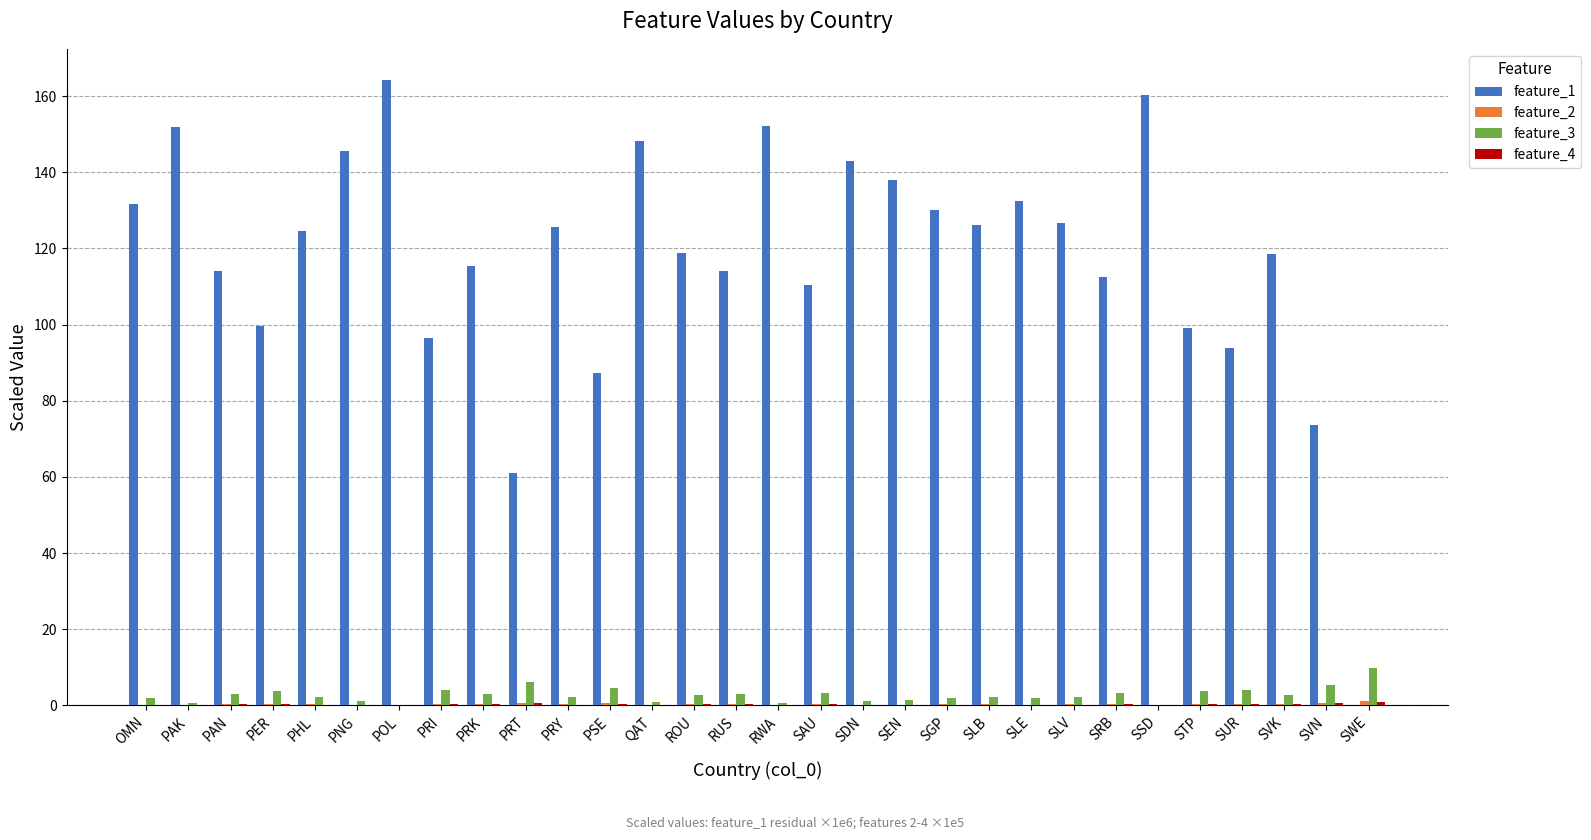

Which series has the largest range (max minus min)?

feature_1